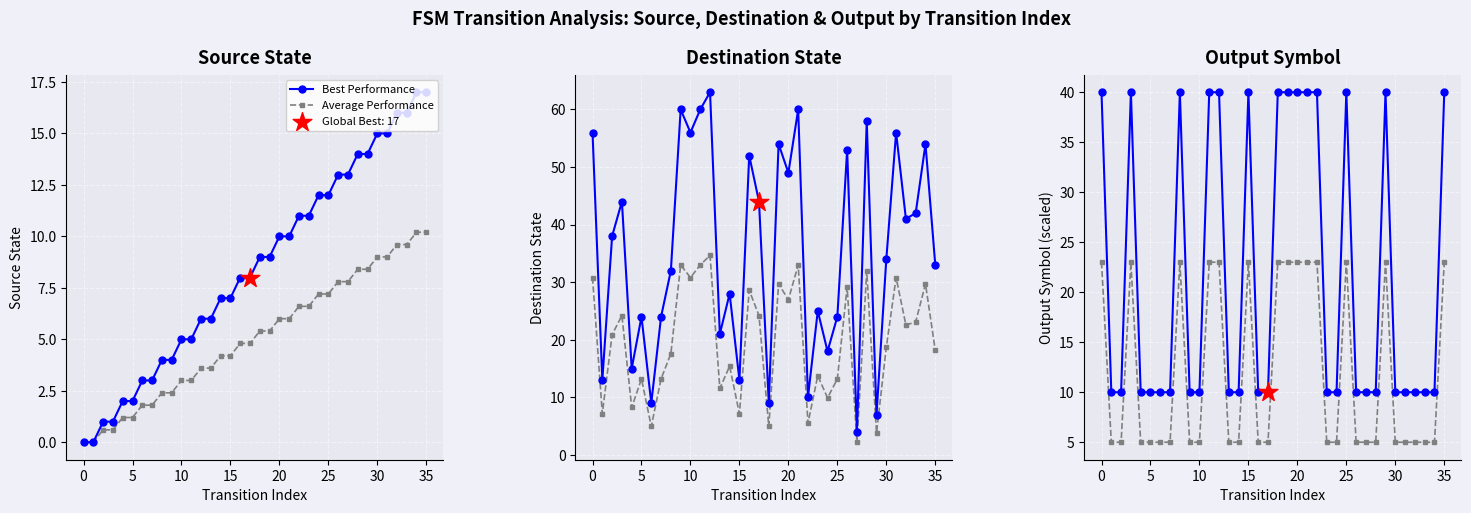

Which series reaches the minimum Y coordinate?

Average Performance